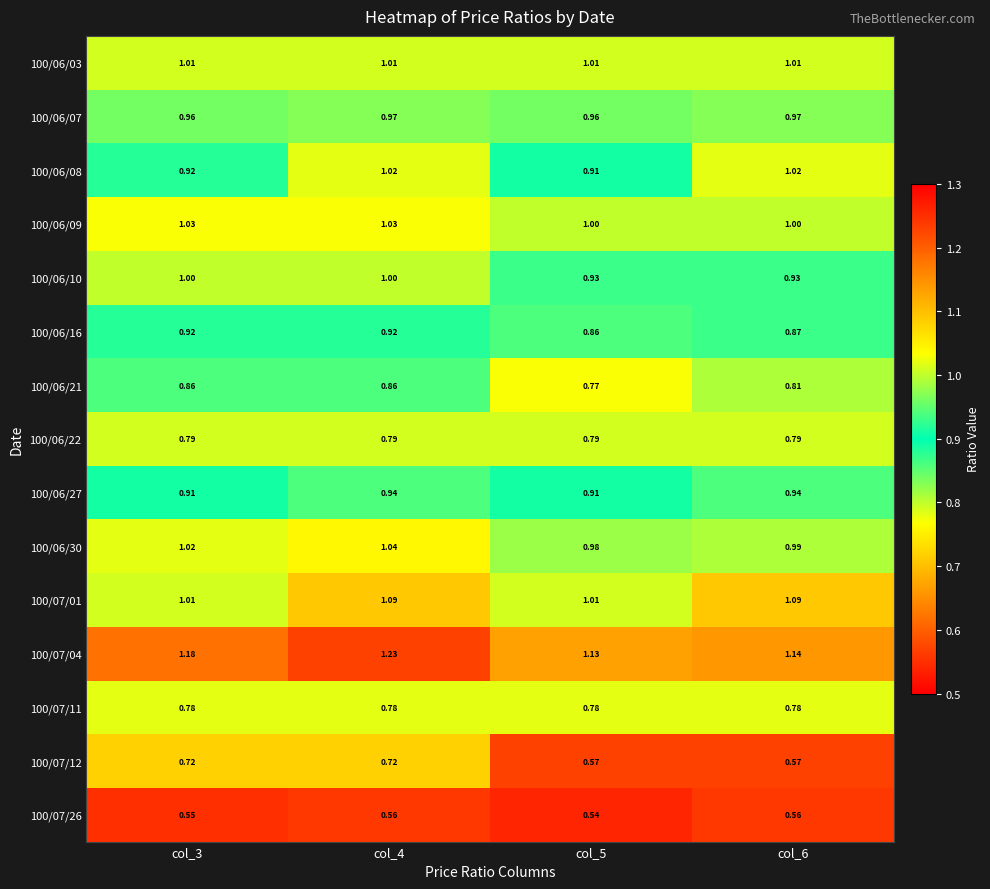

Is the value of 100/07/01 at col_4 greater than the value of 100/06/22 at col_6?

Yes